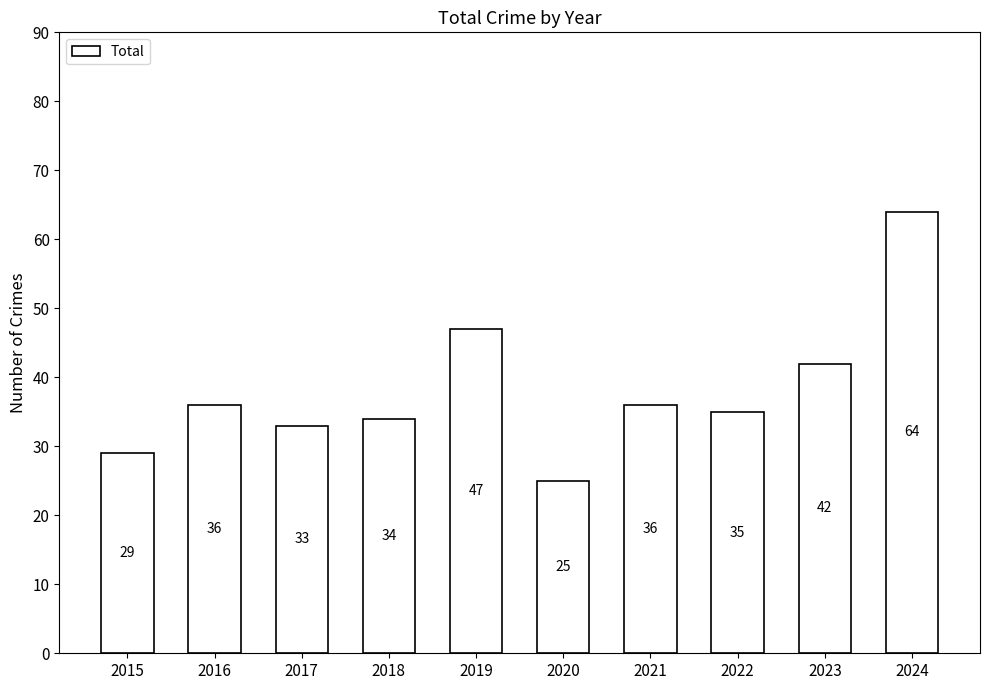

What is the value of the 1st bar from the left?

29